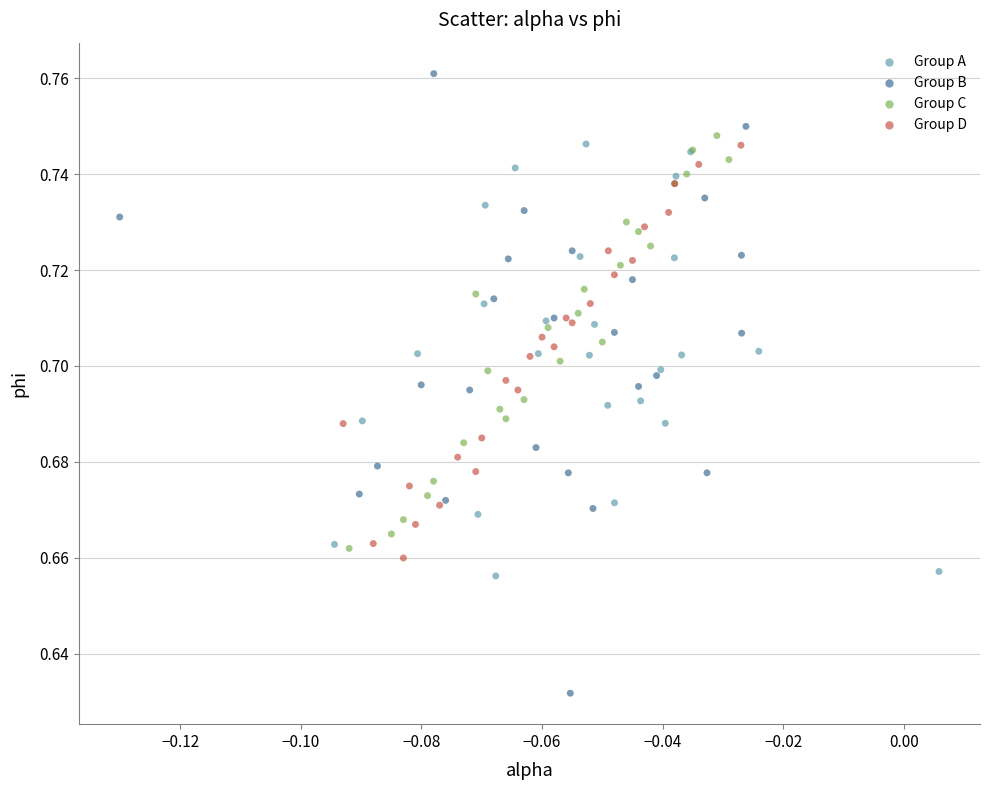

Which series contains the highest Y value?

Group B